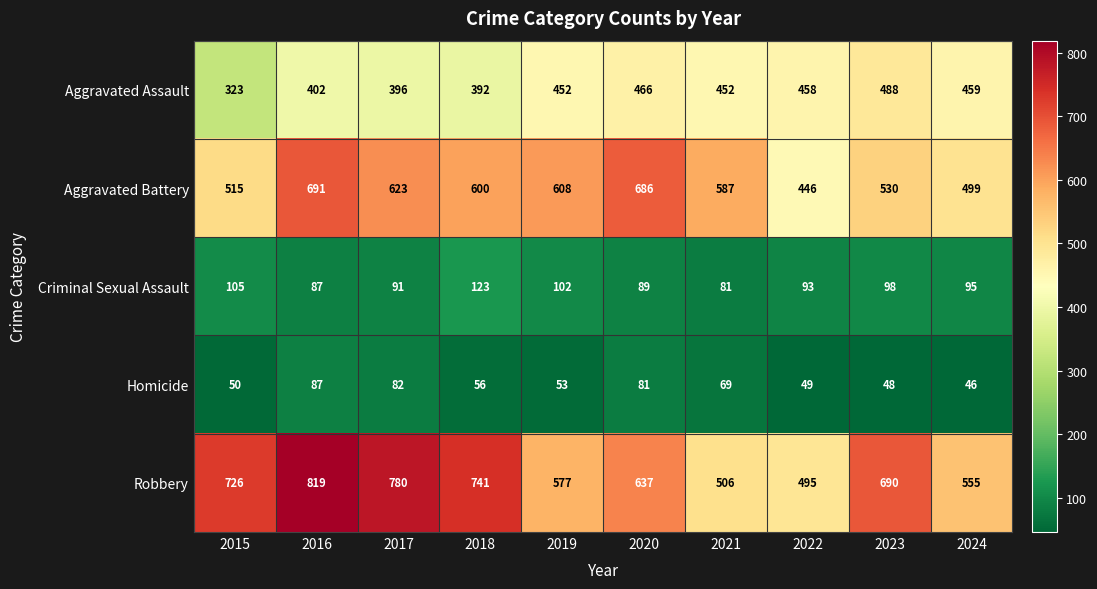

Where does the Criminal Sexual Assault series first go above 95?

2015